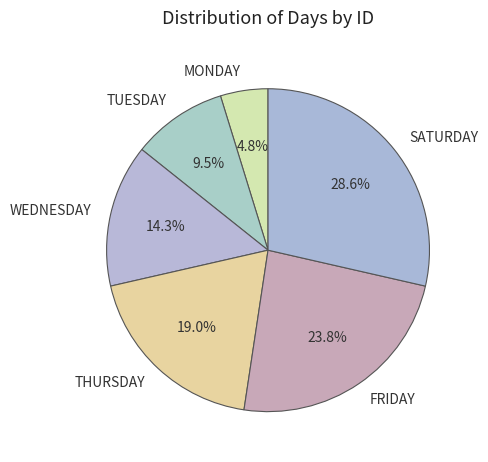

Count the number of slices in the pie.

6